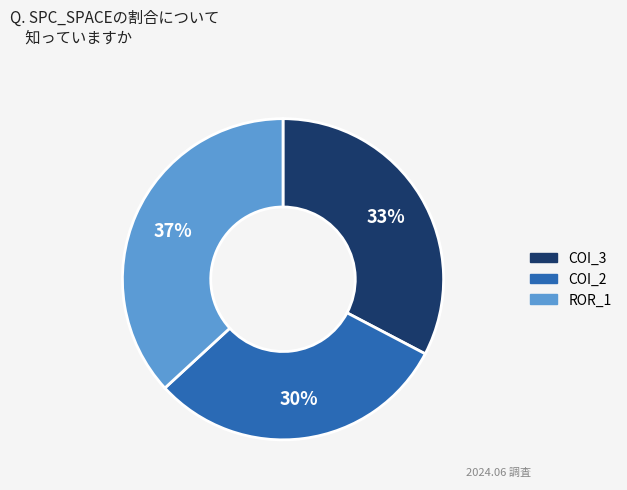

Does any single category account for the majority?

No